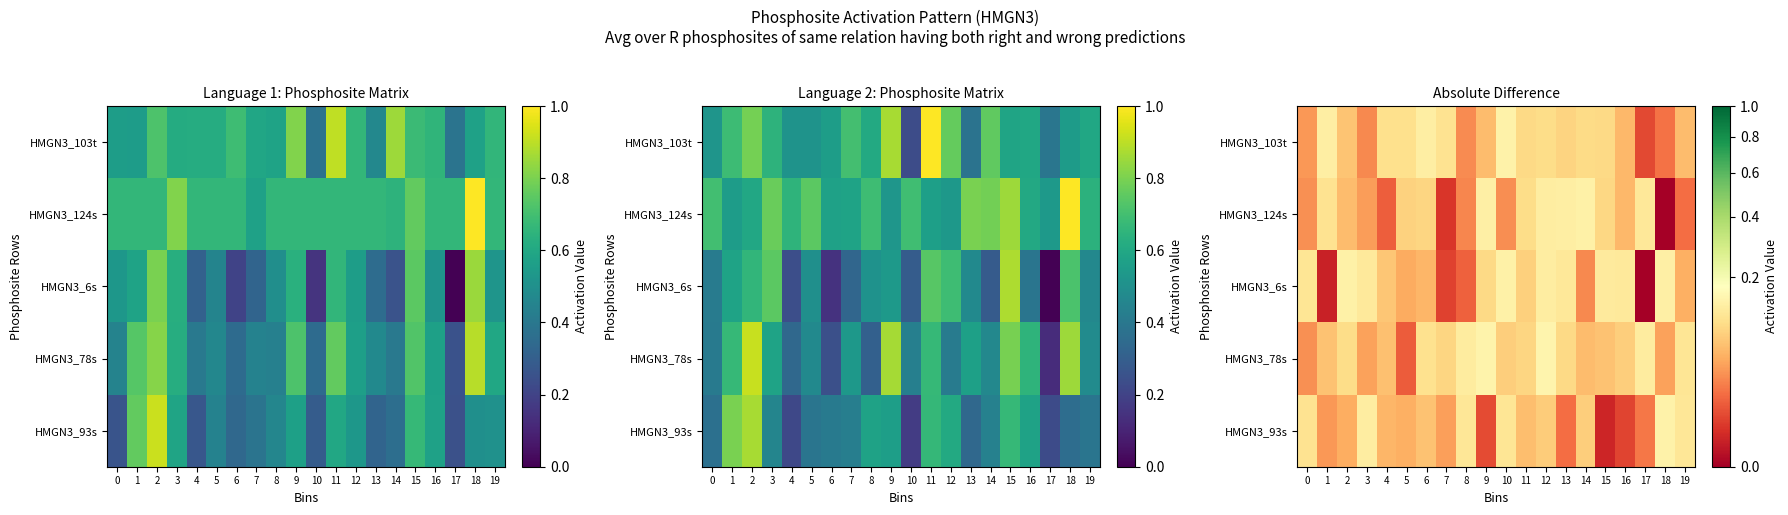

What is the approximate value of HMGN3_124s at 11?

0.1